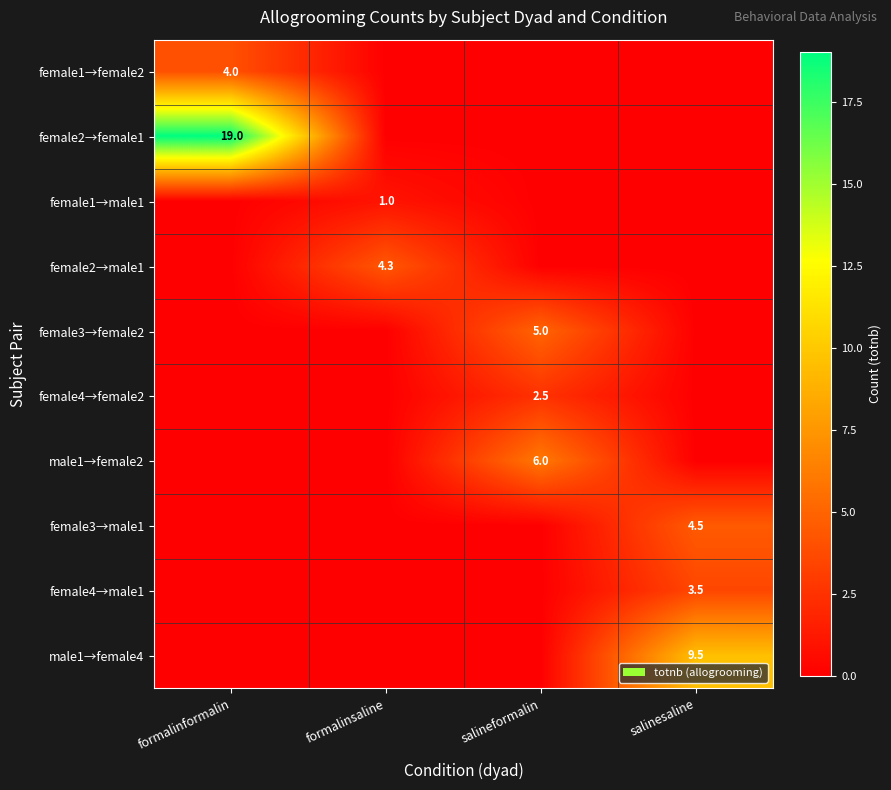

The value of female1→female2 at formalinformalin is 4.0. True or false?

True